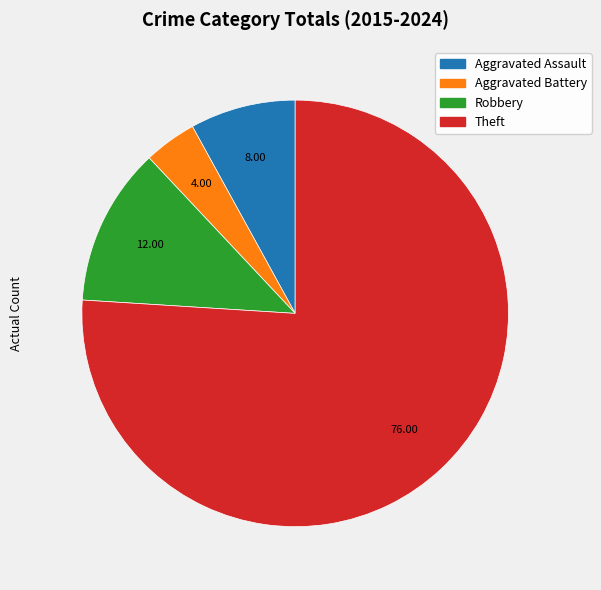

Does any single category account for the majority?

Yes